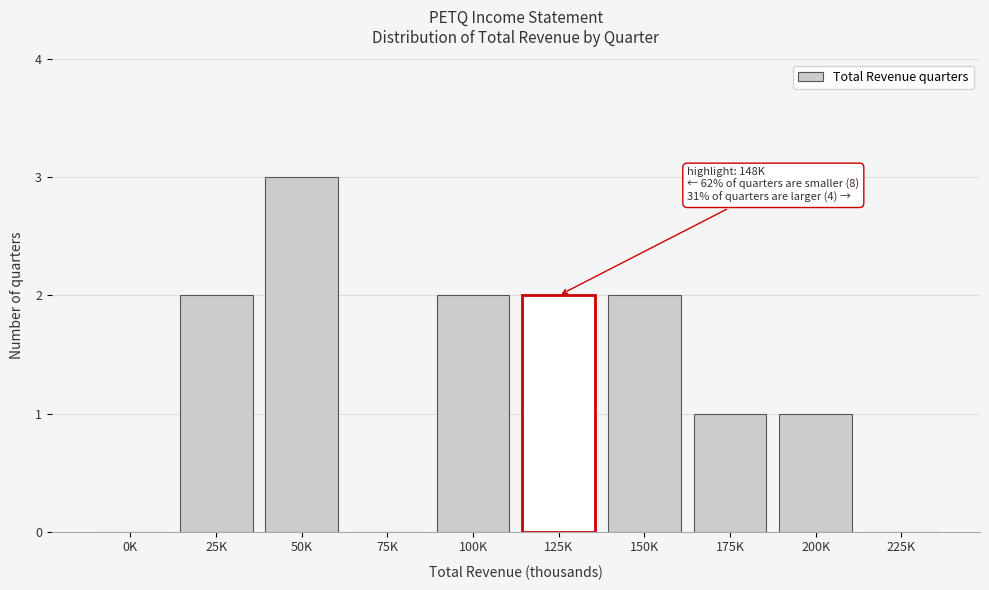

Reading left to right, what are all the values shown in this chart?

0K=0	25K=2	50K=3	75K=0	100K=2	125K=2	150K=2	175K=1	200K=1	225K=0